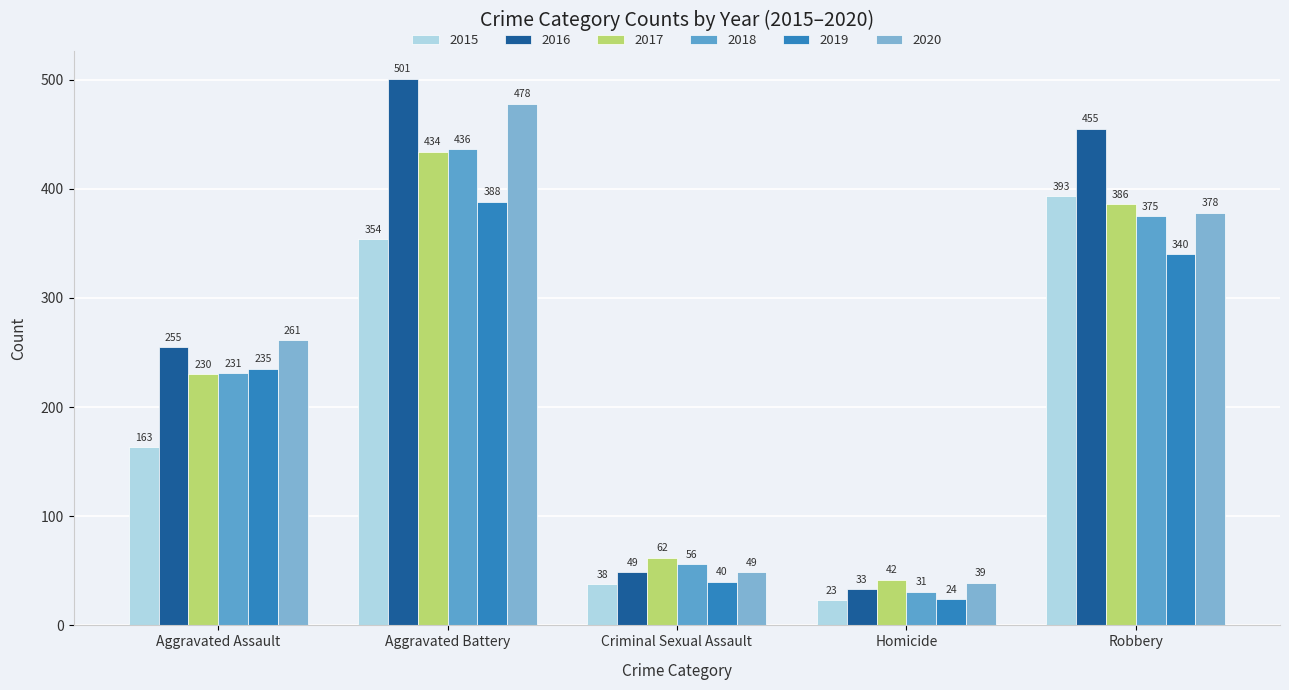

At which category is the sum across all series the highest?

Aggravated Battery